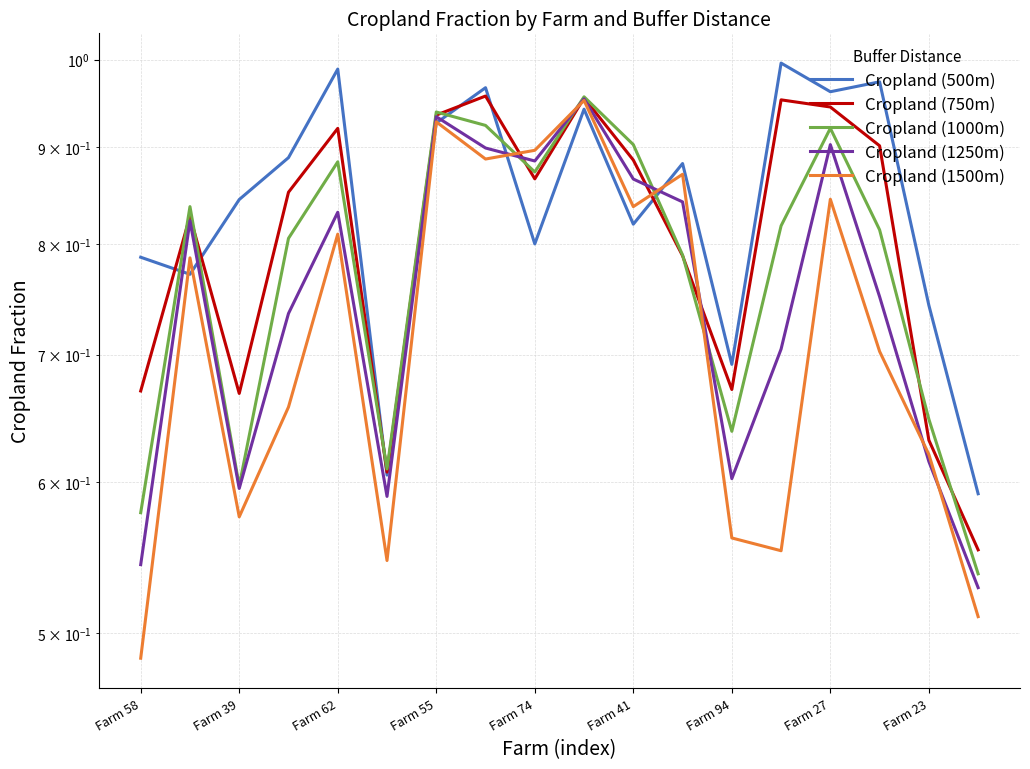

How many data points does each series have?

18